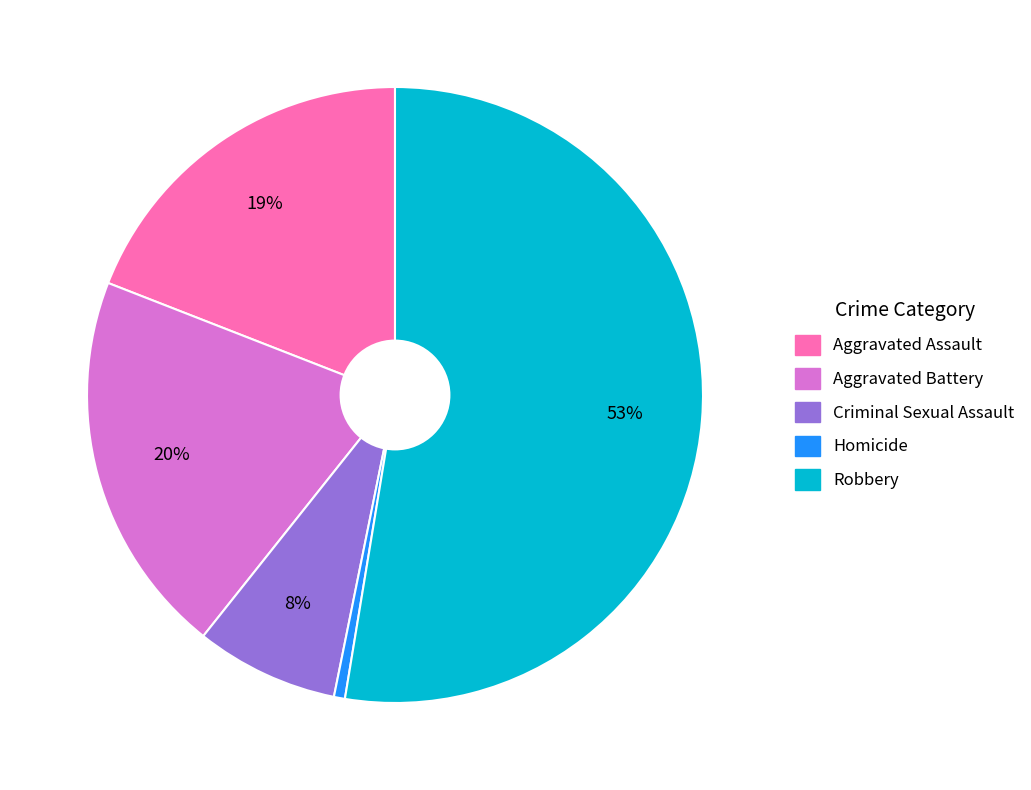

Is the sum of Homicide and Robbery greater than half?

Yes